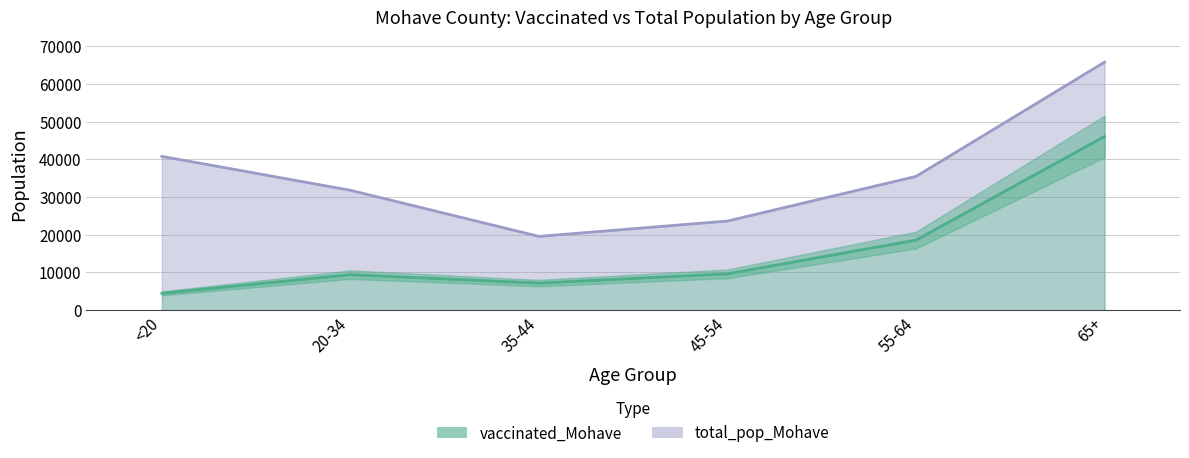

Is it true that total_pop_Mohave equals 57557 at 55-64?

False